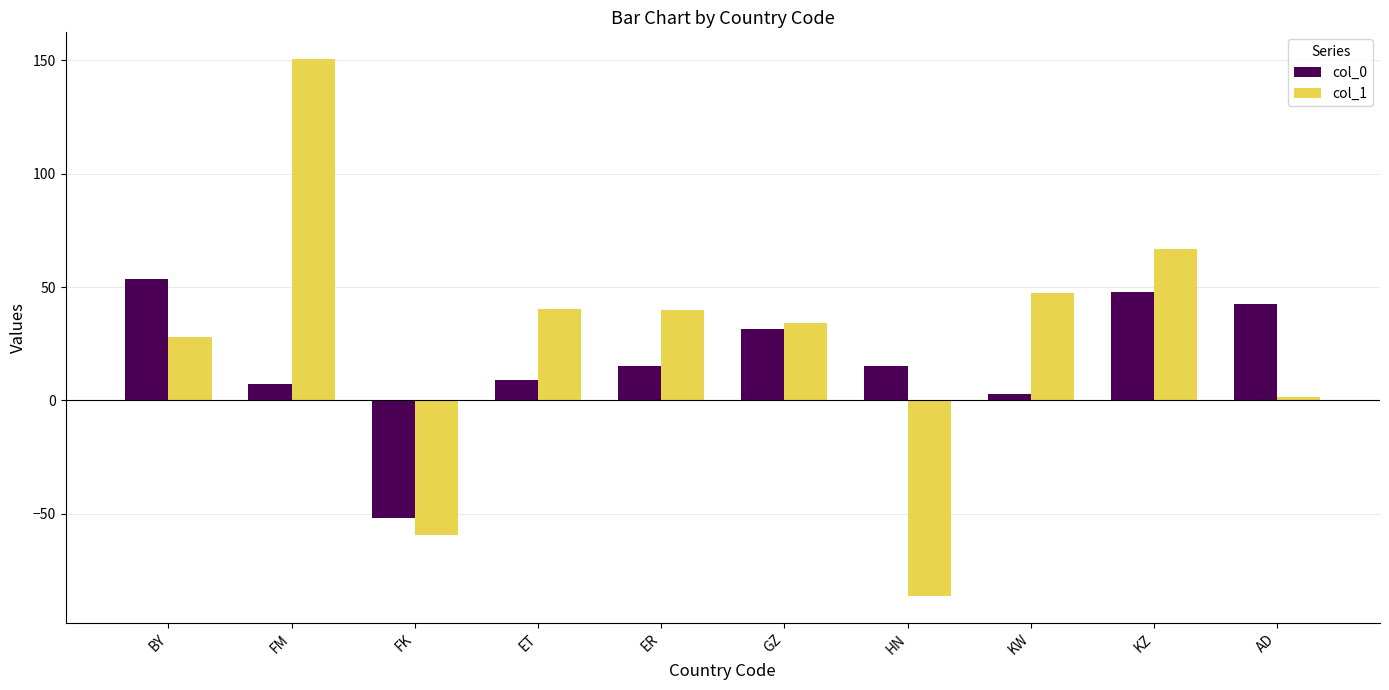

The value of col_1 at FM is 150.6. True or false?

True